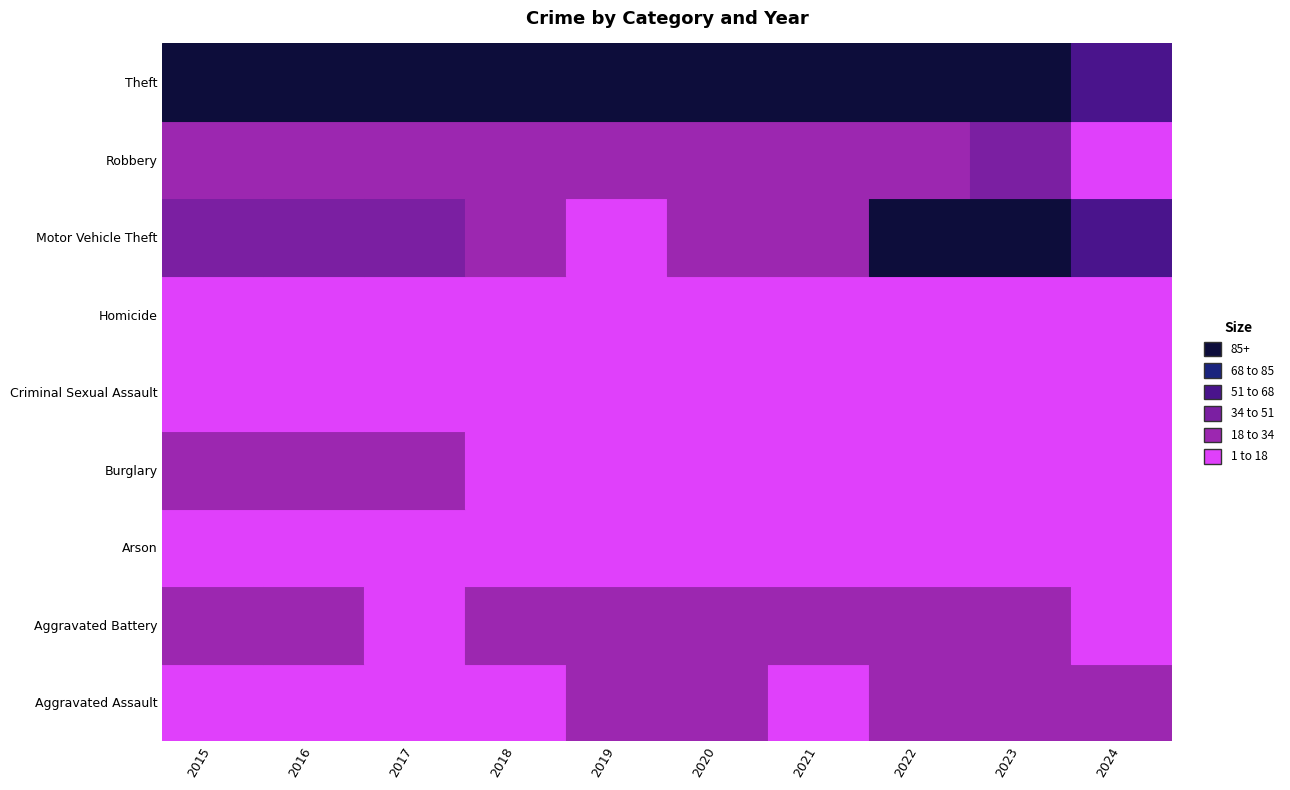

Is the value of Arson at 2015 greater than the value of Criminal Sexual Assault at 2018?

No